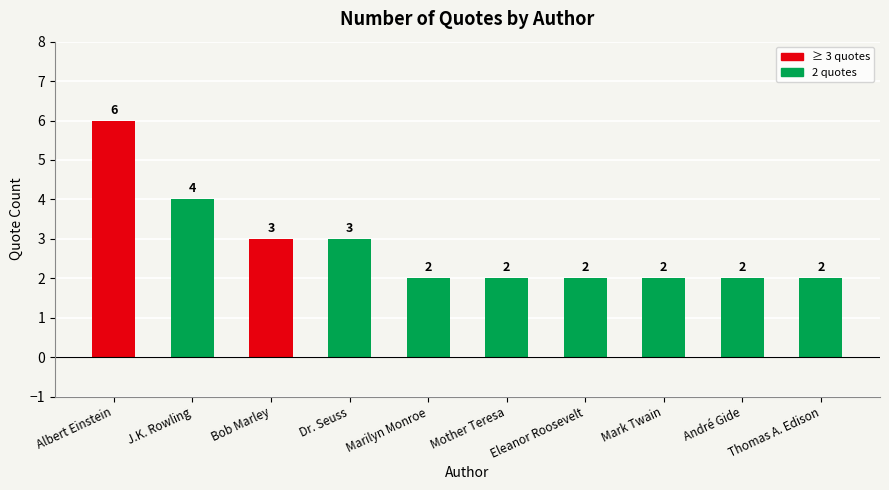

Reading left to right, list all the values displayed in this chart.

Albert Einstein=6	J.K. Rowling=4	Bob Marley=3	Dr. Seuss=3	Marilyn Monroe=2	Mother Teresa=2	Eleanor Roosevelt=2	Mark Twain=2	André Gide=2	Thomas A. Edison=2